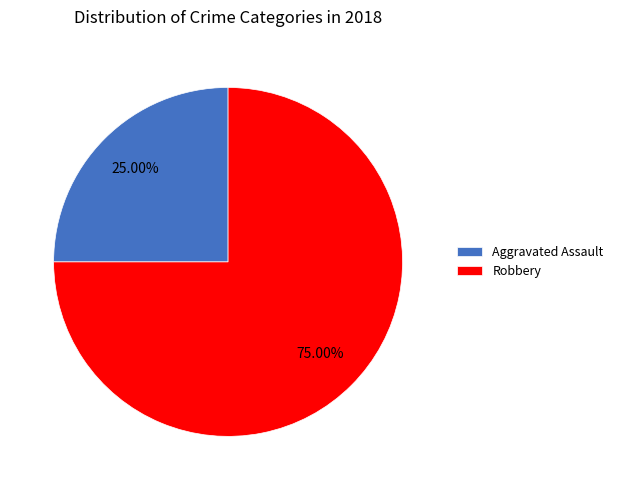

The Robbery slice represents 51% of the pie. True or false?

False